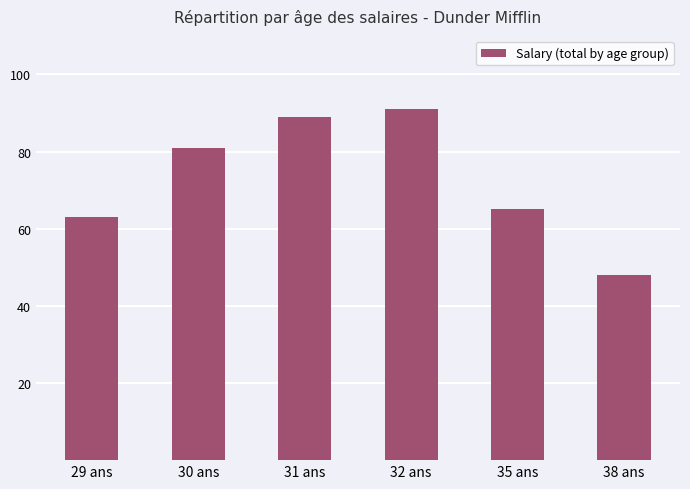

Does the chart contain any negative values?

No